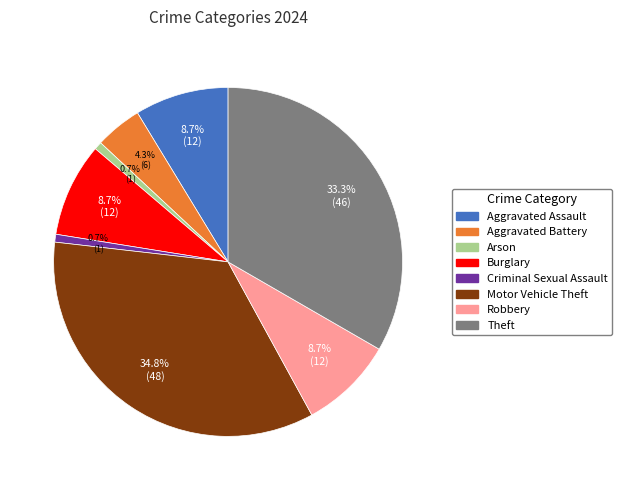

How many segments does this pie chart have?

8